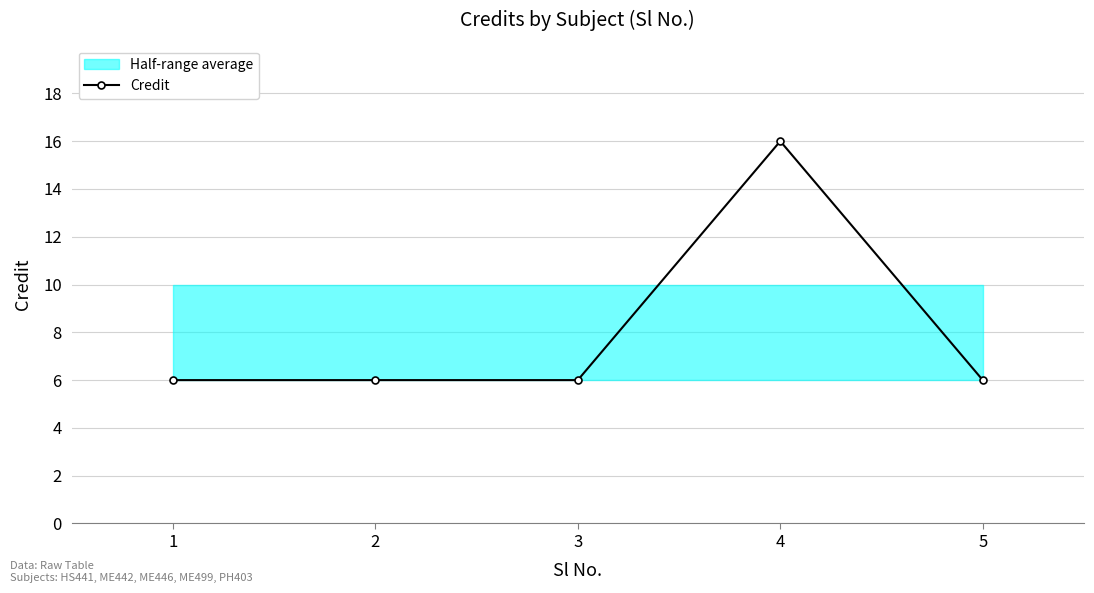

Where is the data nearest to the value 11?

1